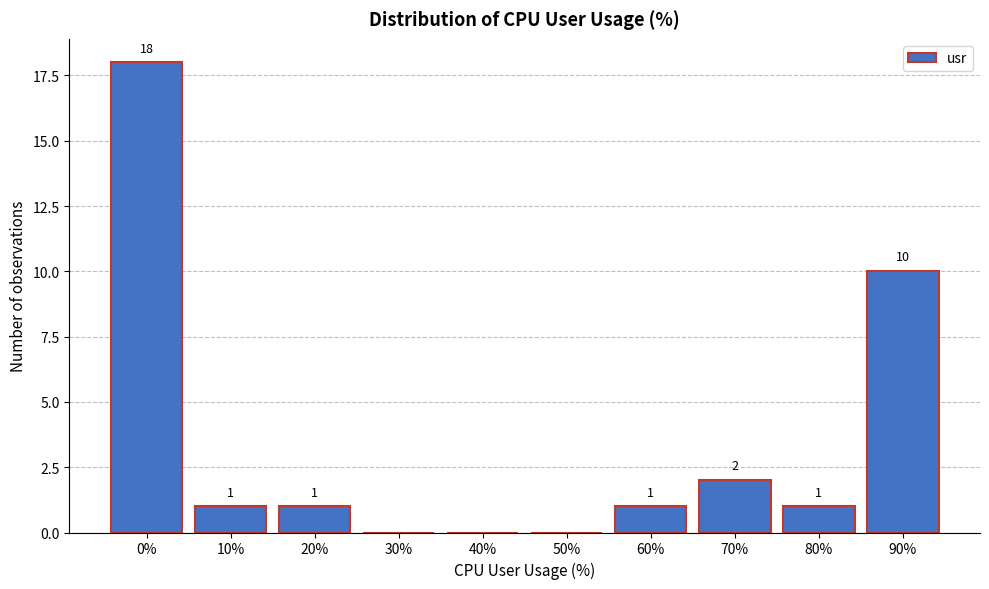

Reading left to right, what are all the values shown in this chart?

0%=18	10%=1	20%=1	30%=0	40%=0	50%=0	60%=1	70%=2	80%=1	90%=10